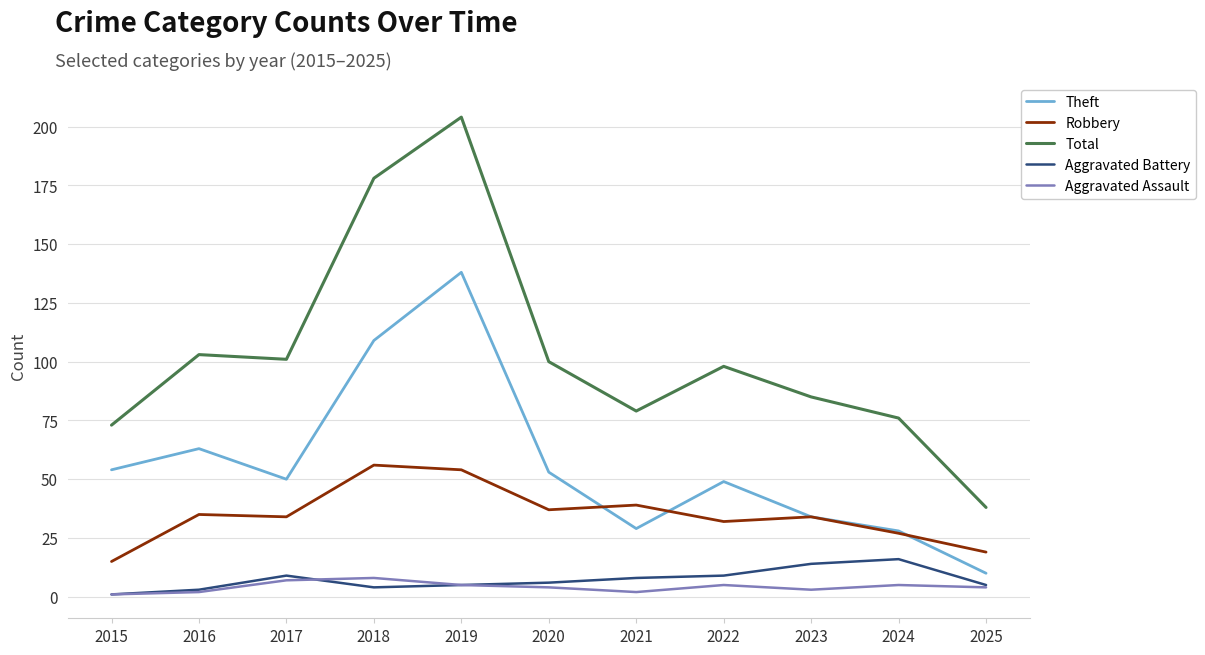

Which series has the widest spread of values?

Total